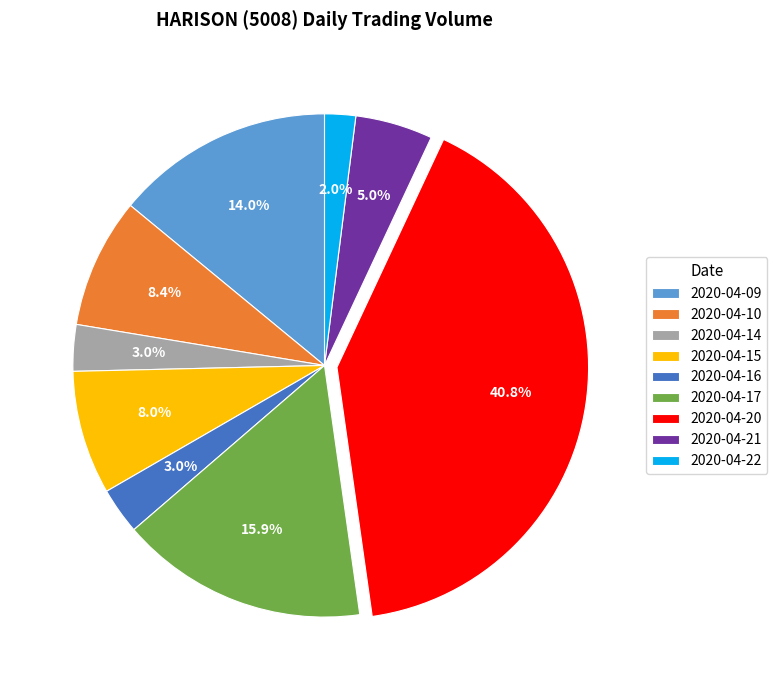

What is the ratio of the value at 2020-04-17 to the value at 2020-04-20?

0.4